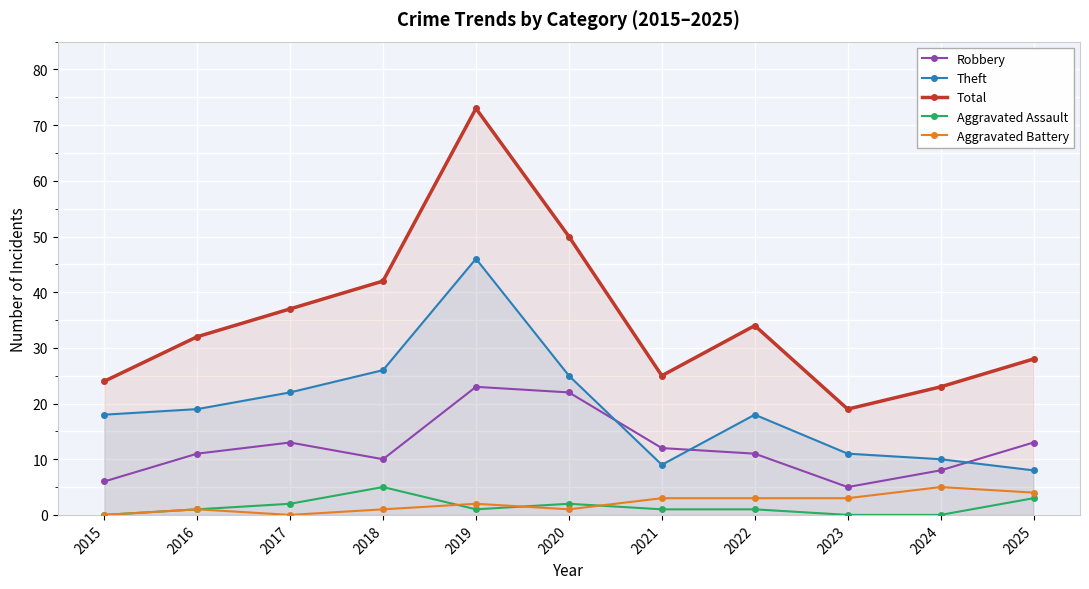

What is the sum of the Total values at 2024 and 2021?

48